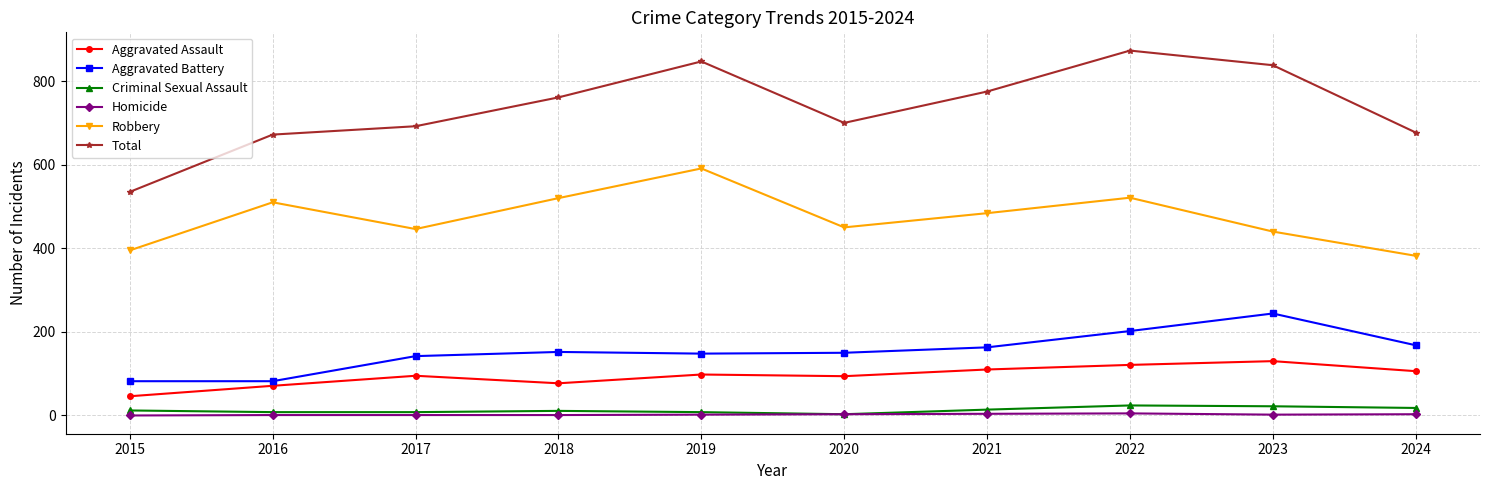

Read the Robbery value at 2018, to the nearest 5.

520